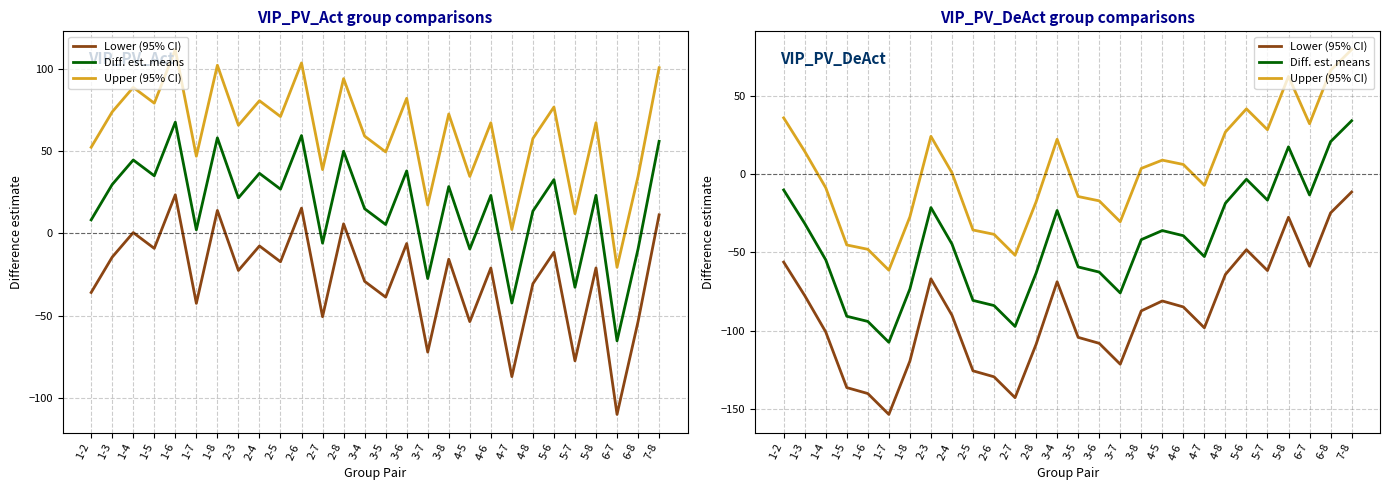

True or false: Upper (95% CI) has a value of 8.9 at 4-5.

True